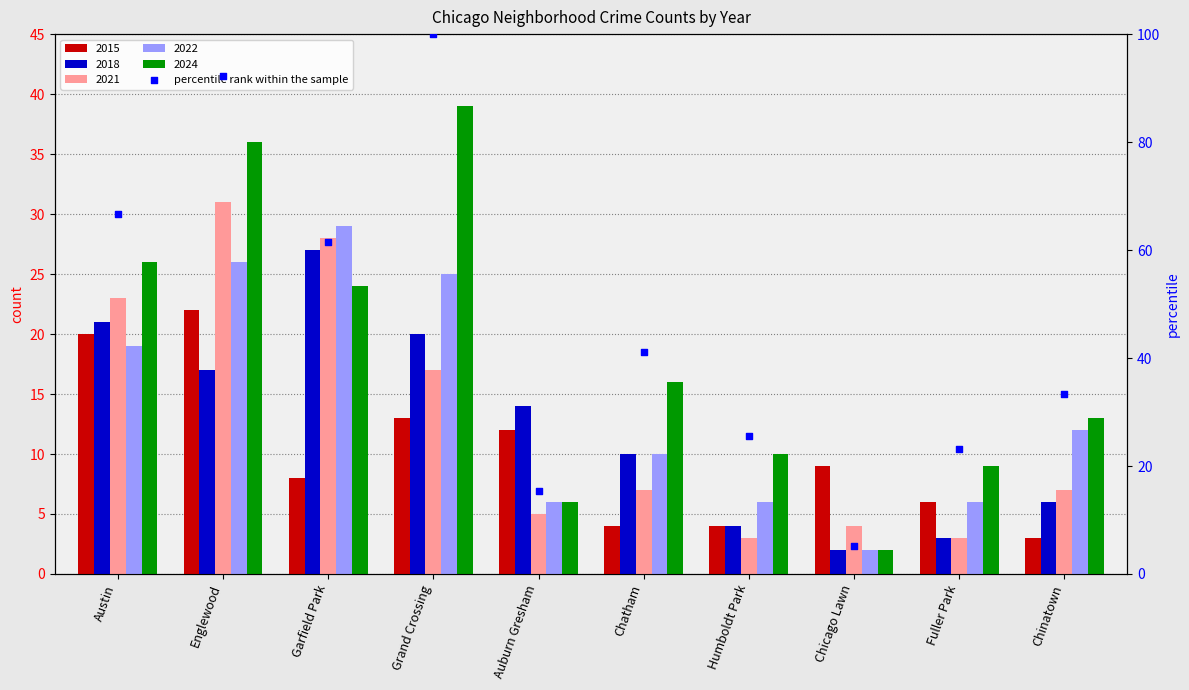

At how many categories does at least one series exceed 8?

10